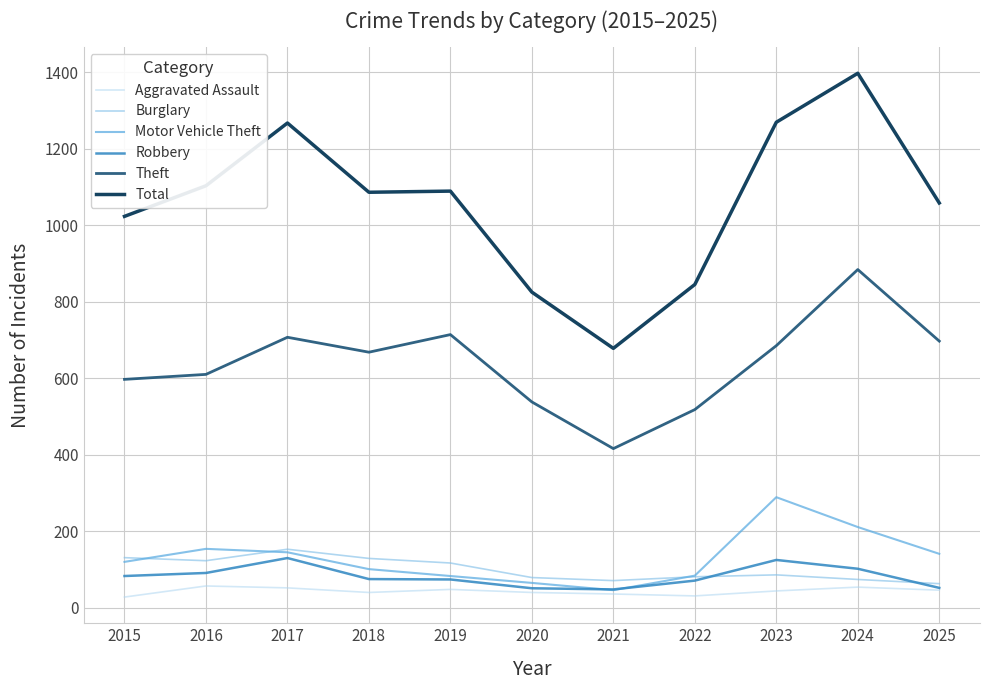

List the series in order of their peak value, highest first.

Total, Theft, Motor Vehicle Theft, Burglary, Robbery, Aggravated Assault